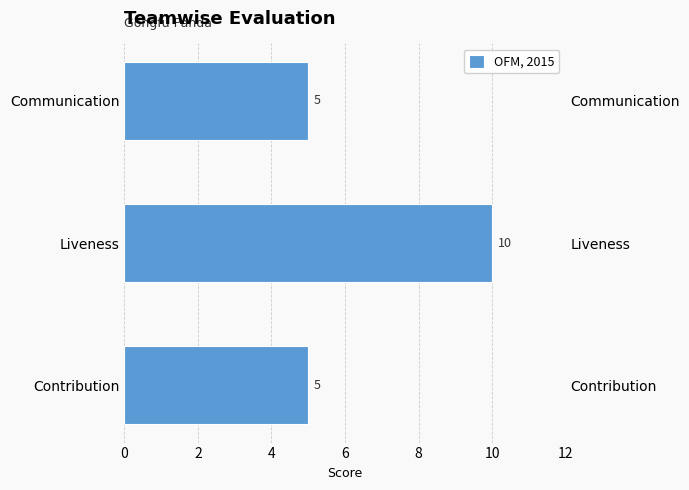

Approximately how many times larger is the value at 4 compared to 2?

0.5